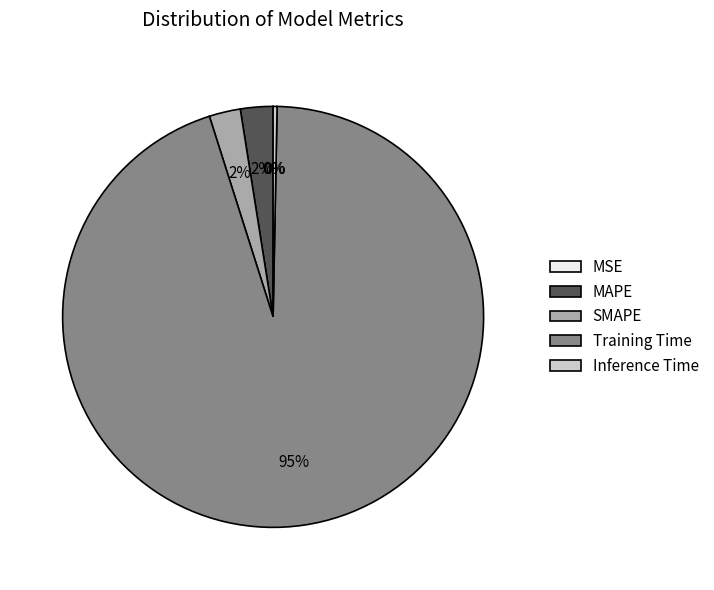

To the nearest percent, what is the average slice percentage?

20%